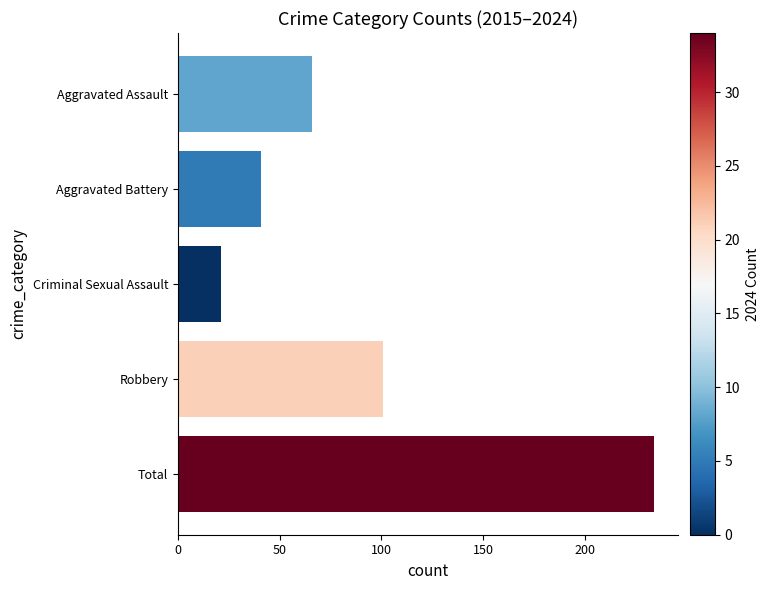

What is the label of the 4th bar from the bottom?

Aggravated Battery